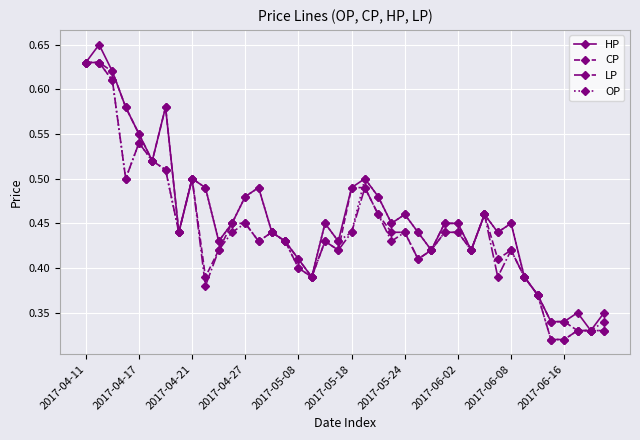

True or false: HP has more than 0 points higher than both neighbors.

True